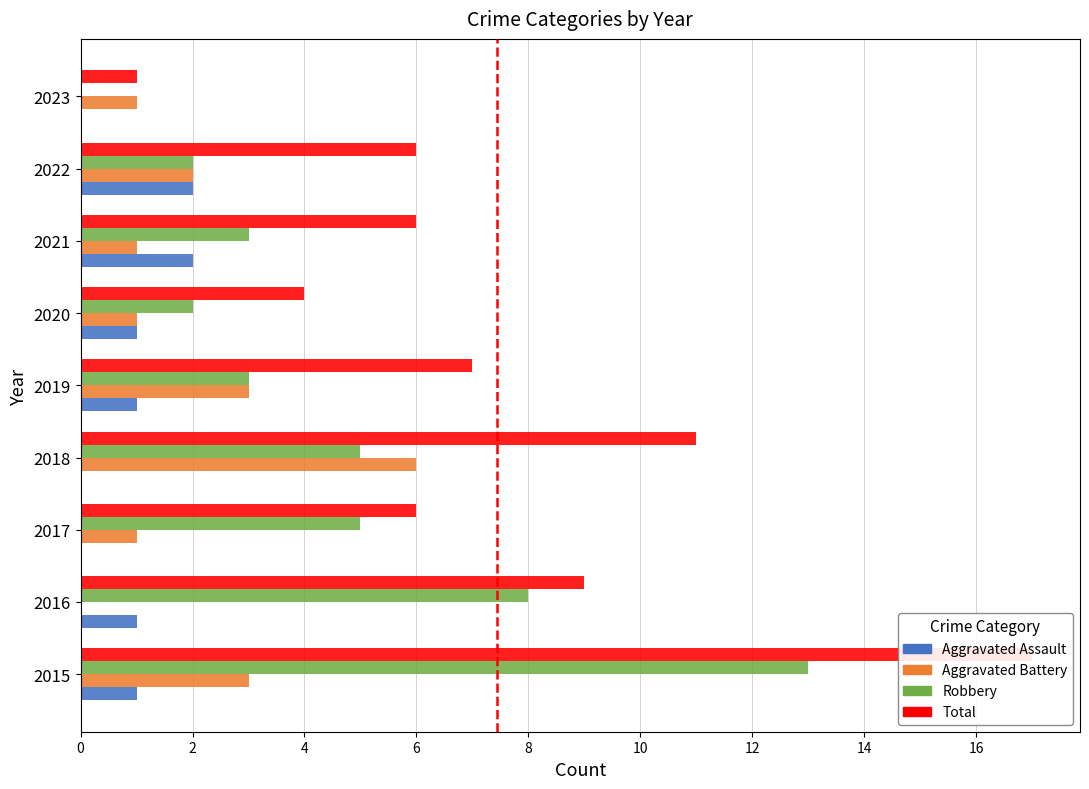

How many data points in Robbery are less than 3?

3